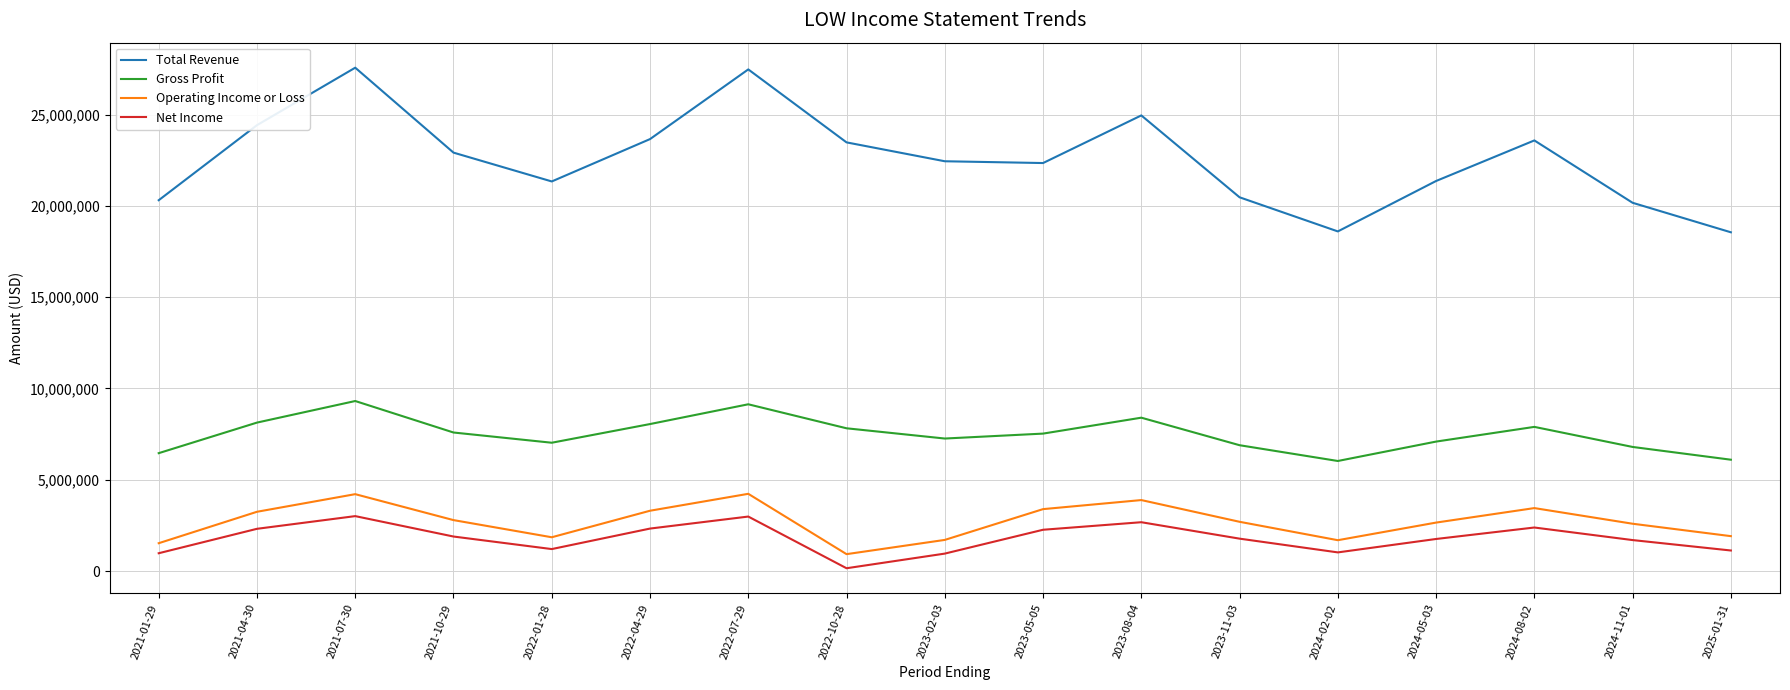

At which category does Total Revenue reach its first local valley?

2022-01-28